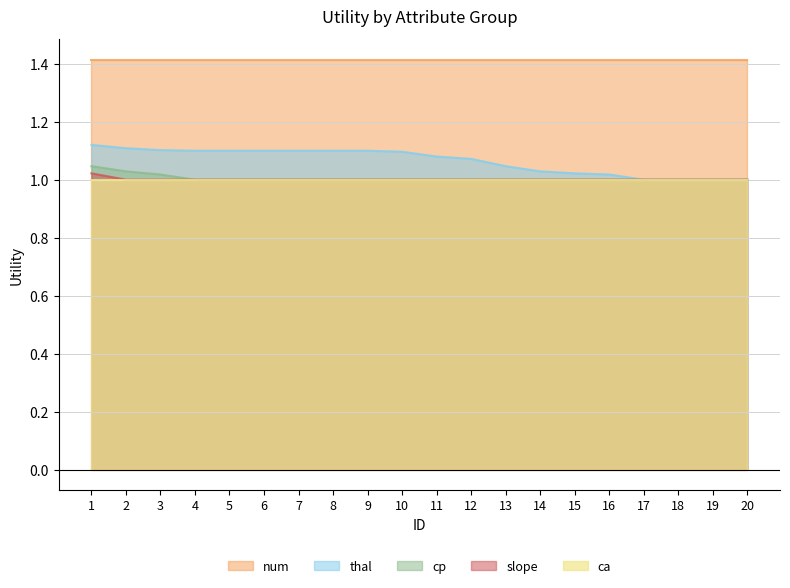

Count the slope values in the range 1 to 2.

20